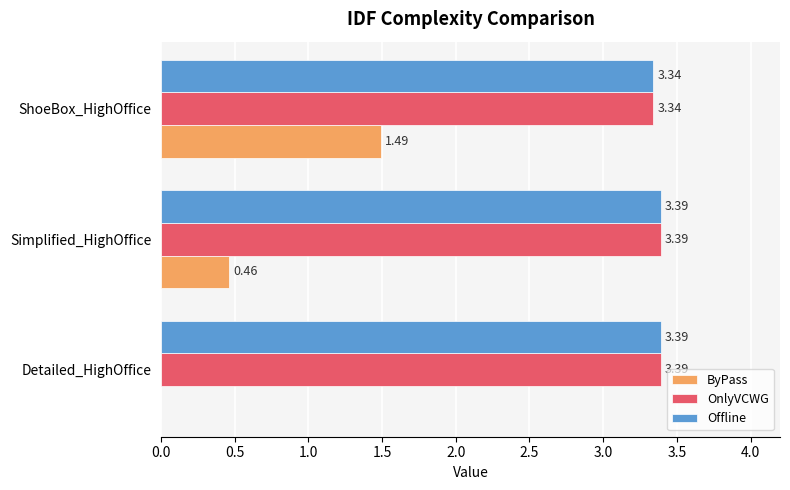

At which category is the sum across all series the highest?

ShoeBox_HighOffice